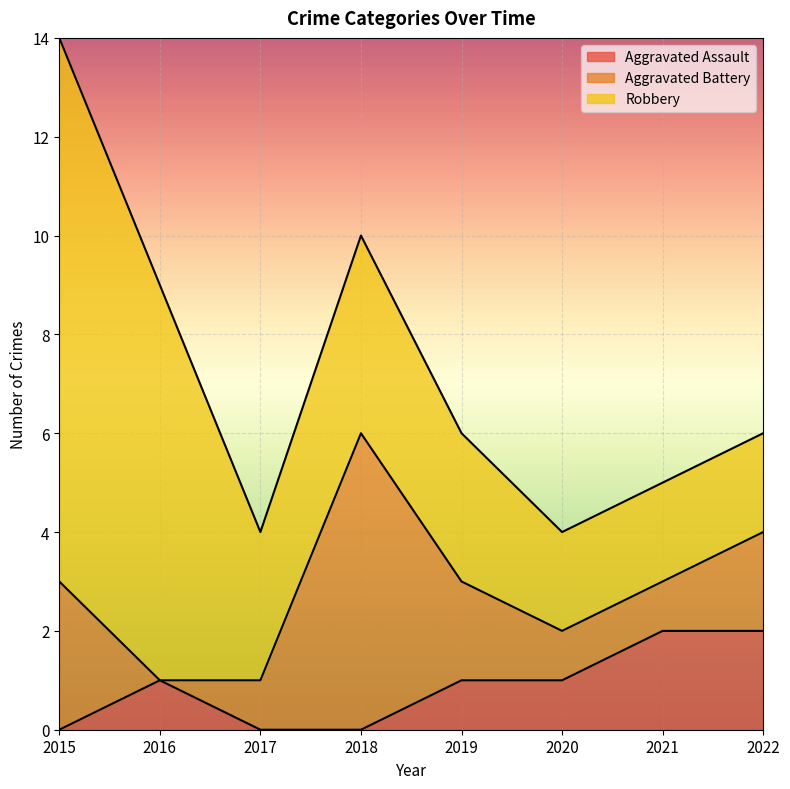

Rank the categories by Aggravated Battery value from lowest to highest.

2016, 2017, 2020, 2021, 2019, 2022, 2015, 2018